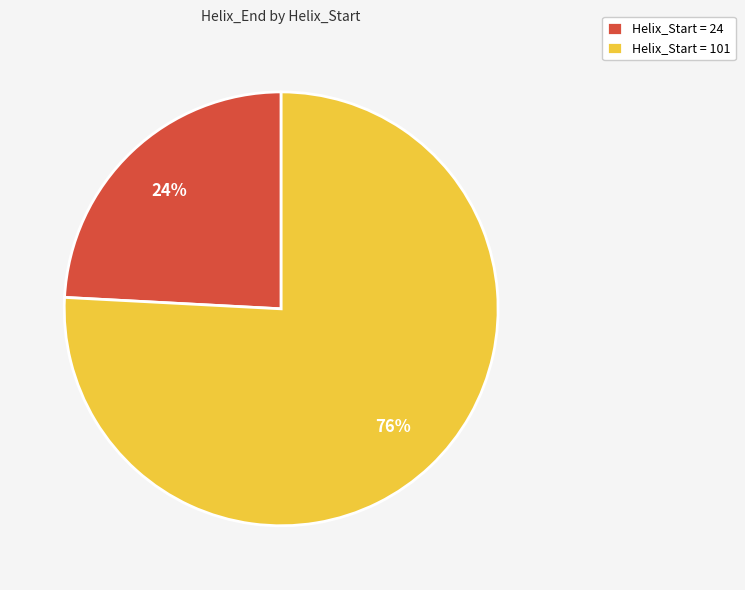

Is the sum of Helix_Start = 101 and Helix_Start = 24 greater than half?

Yes